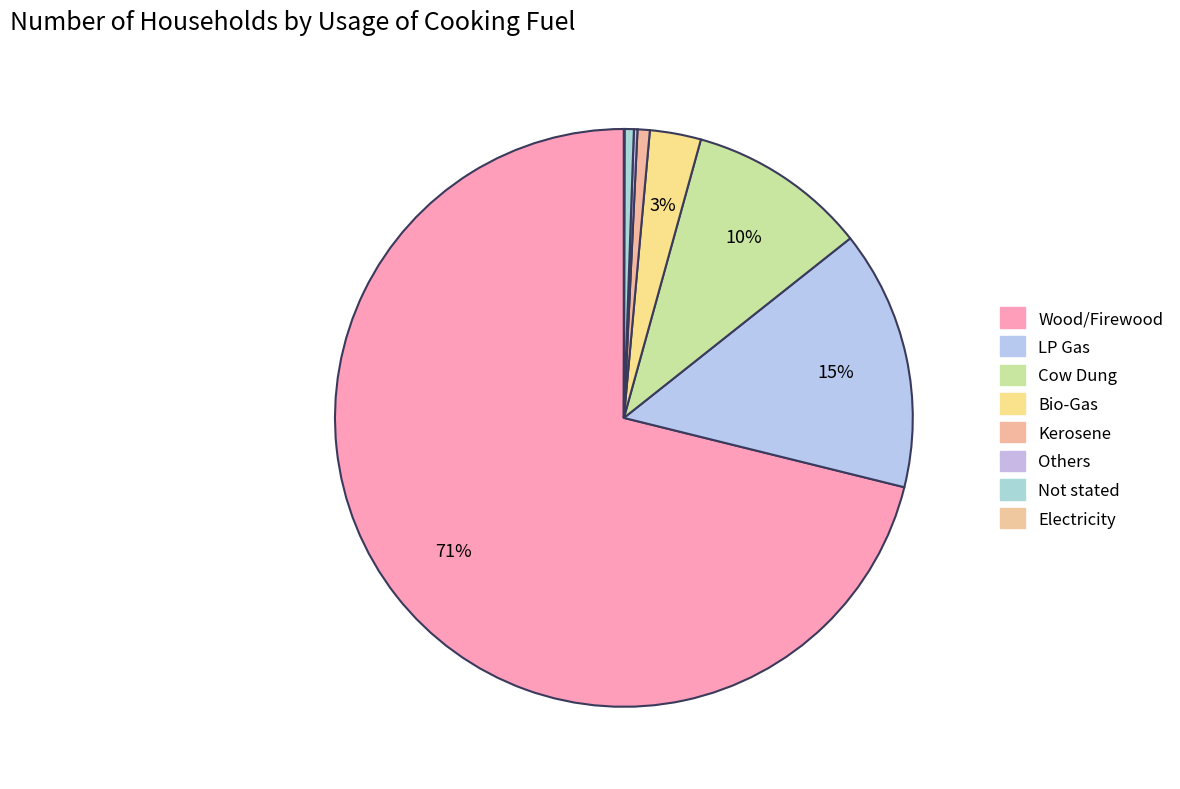

How many segments does this pie chart have?

8